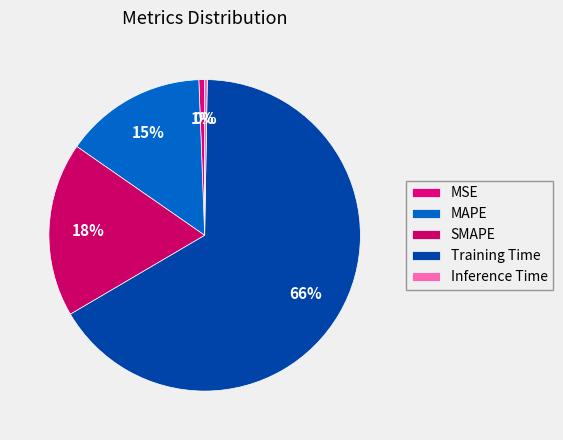

To the nearest percent, what percentage of the pie is SMAPE?

18%